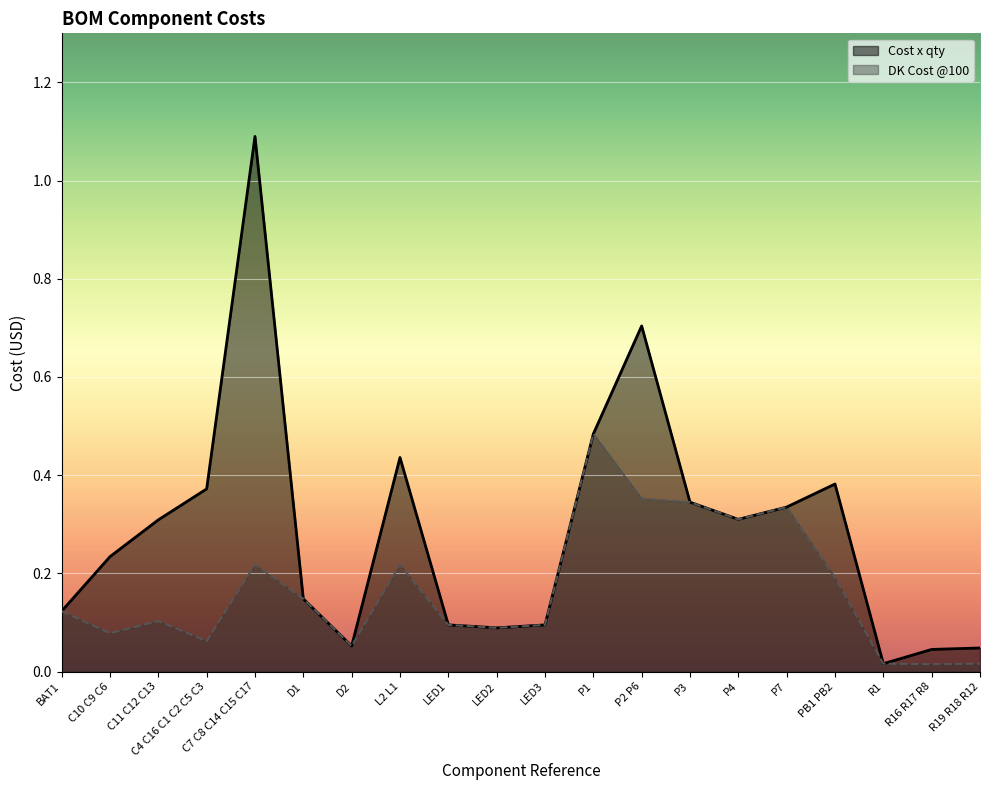

Reading left to right, transcribe all the data shown in this chart.

Cost x qty: 0.1	0.2	0.3	0.4	1.1	0.1	0.1	0.4	0.1	0.1	0.1	0.5	0.7	0.3	0.3	0.3	0.4	0.0	0.0	0.0
DK Cost @100: 0.1	0.1	0.1	0.1	0.2	0.1	0.1	0.2	0.1	0.1	0.1	0.5	0.4	0.3	0.3	0.3	0.2	0.0	0.0	0.0